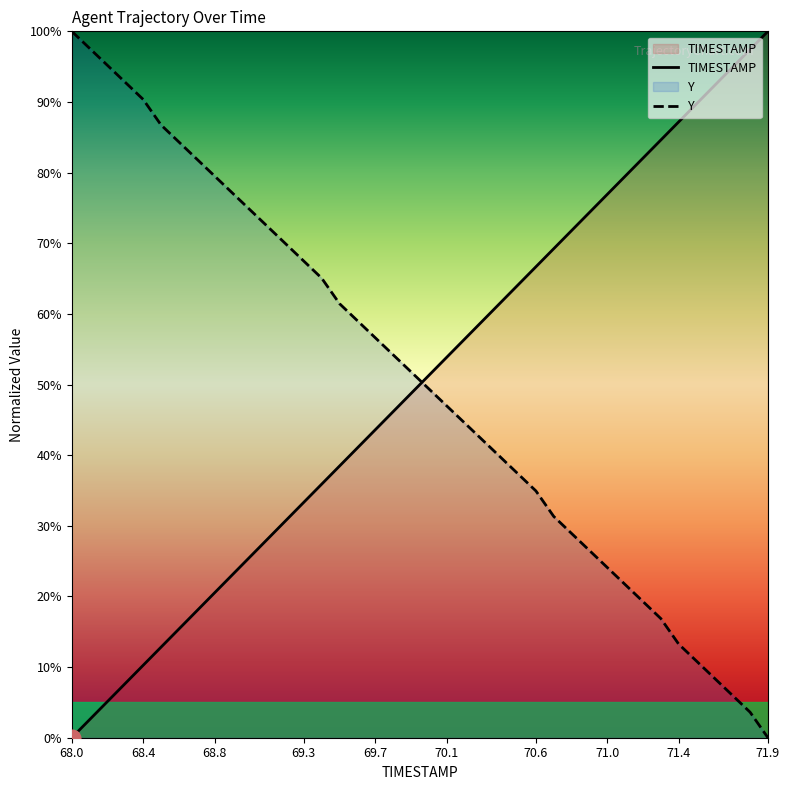

Reading left to right, what are all the values shown in this chart?

TIMESTAMP: 0.0	2.6	5.1	7.7	10.3	12.8	15.4	17.9	20.5	23.1	25.6	28.2	30.8	33.3	35.9	38.5	41.0	43.6	46.2	48.7	51.3	53.8	56.4	59.0	61.5	64.1	66.7	69.2	71.8	74.4	76.9	79.5	82.1	84.6	87.2	89.7	92.3	94.9	97.4	100.0
Y: 100.0	97.6	95.2	92.8	90.4	86.7	84.3	81.9	79.5	77.1	74.7	72.3	69.9	67.5	65.1	61.4	59.0	56.6	54.2	51.8	49.4	47.0	44.6	42.2	39.8	37.3	34.9	31.3	28.9	26.5	24.1	21.7	19.3	16.9	13.3	10.8	8.4	6.0	3.6	0.0